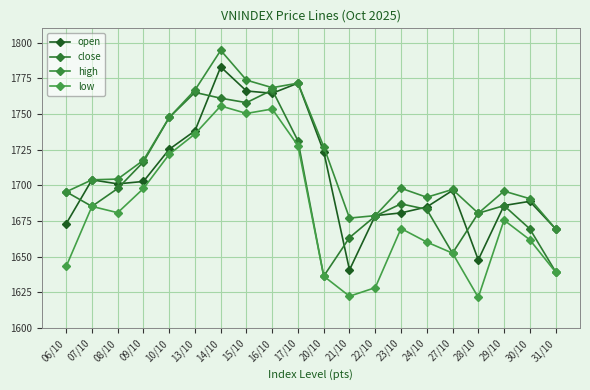

The low series shows 1010.2 at 22/10. True or false?

False